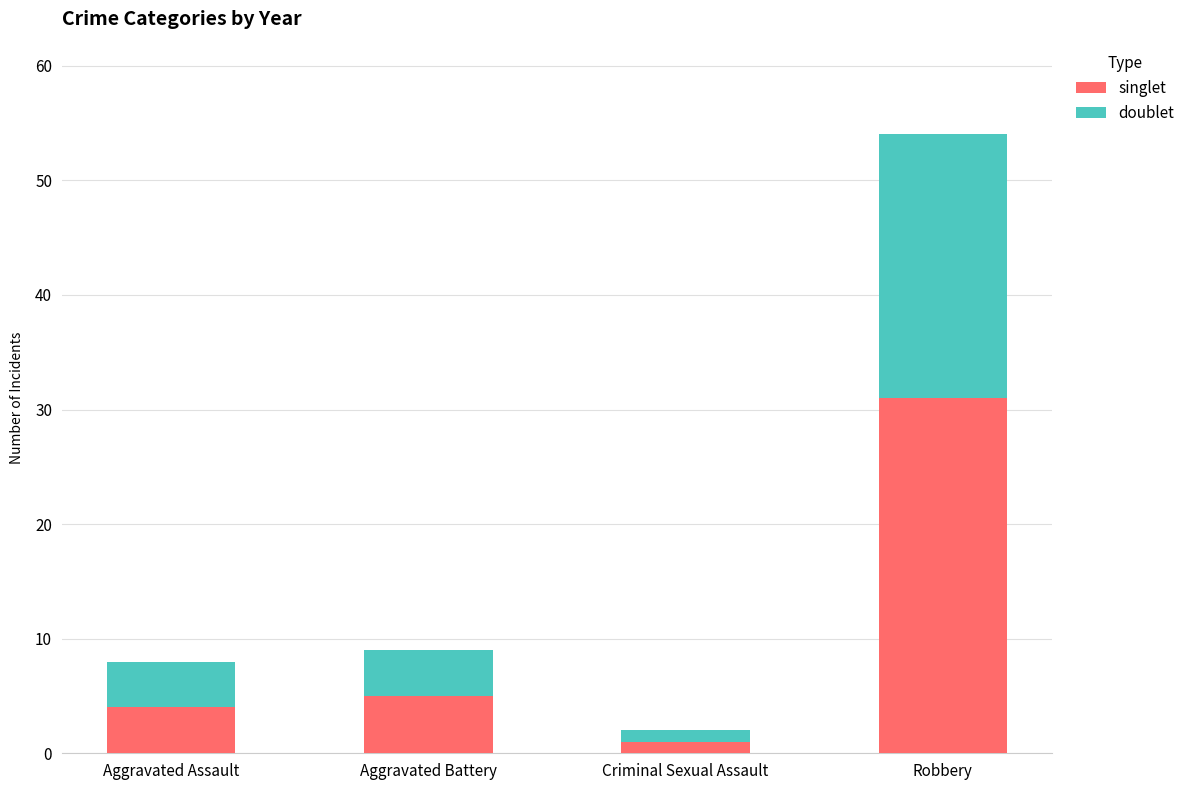

Which category has the highest value in the singlet series?

Robbery